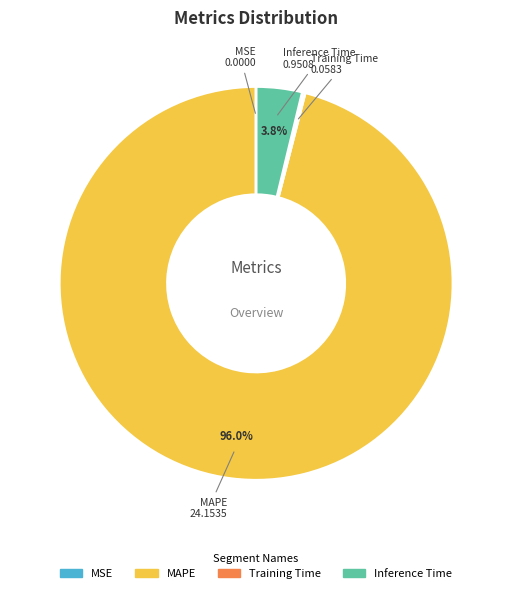

Is there any slice that represents more than half of the pie?

Yes